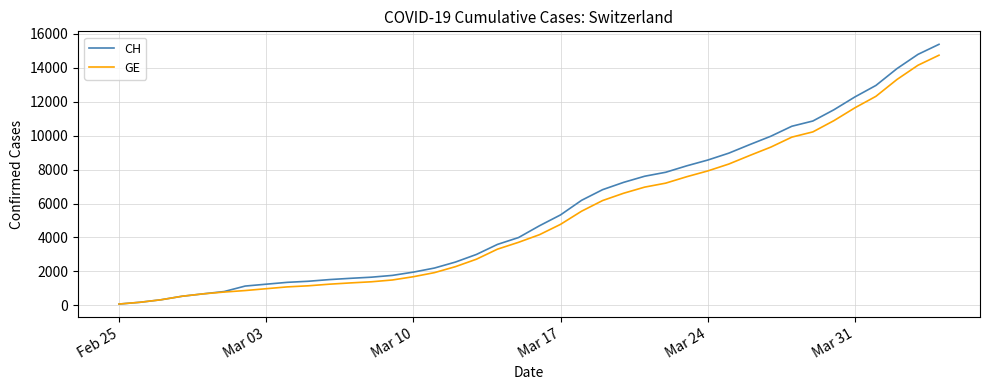

What is the greatest value displayed?

15390